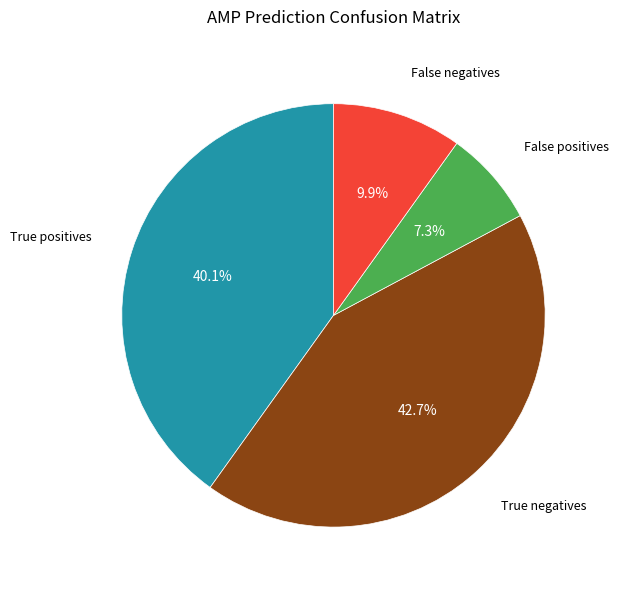

Does any single category account for the majority?

No